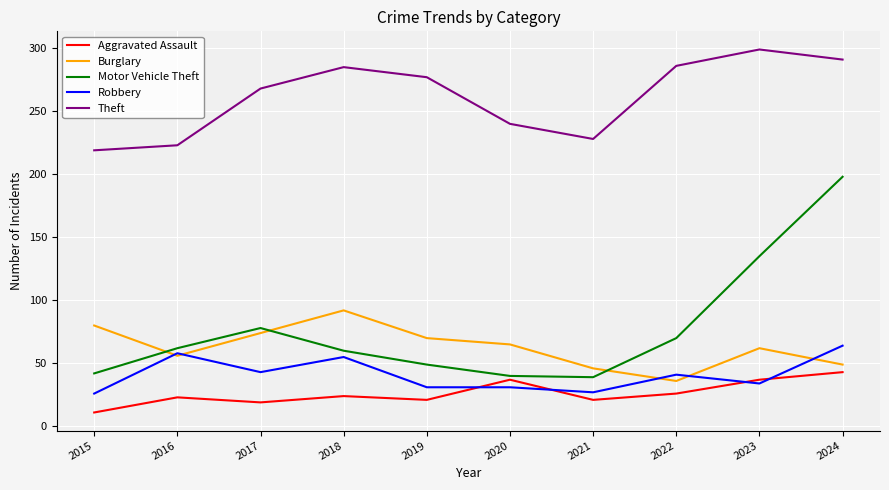

How many series are shown in this chart?

5